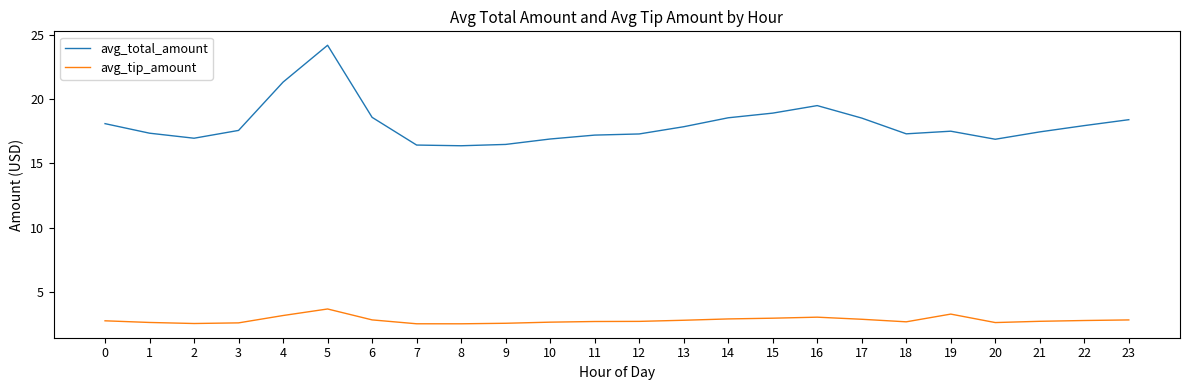

Which category has the highest value in the avg_total_amount series?

5